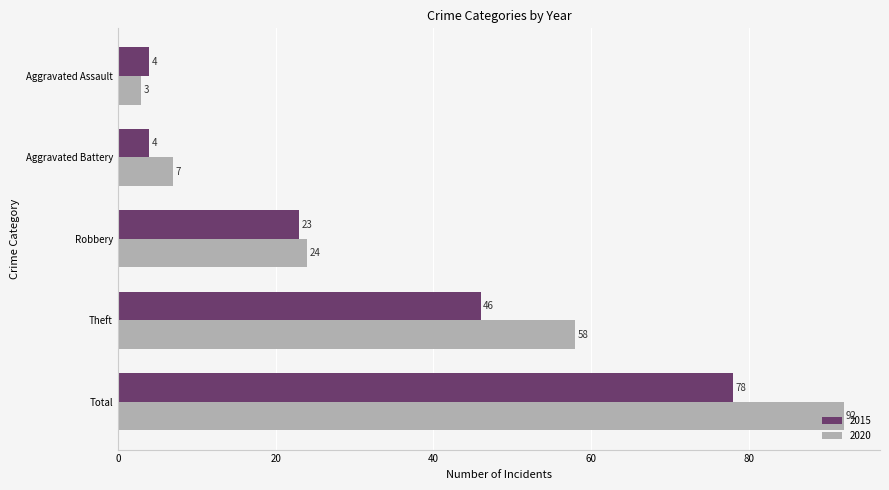

Which series changed the most between Aggravated Battery and Total?

2020